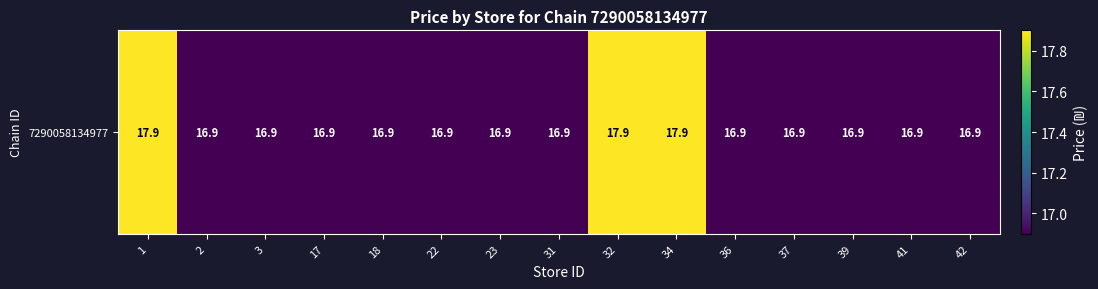

At which label is the value closest to 17?

2